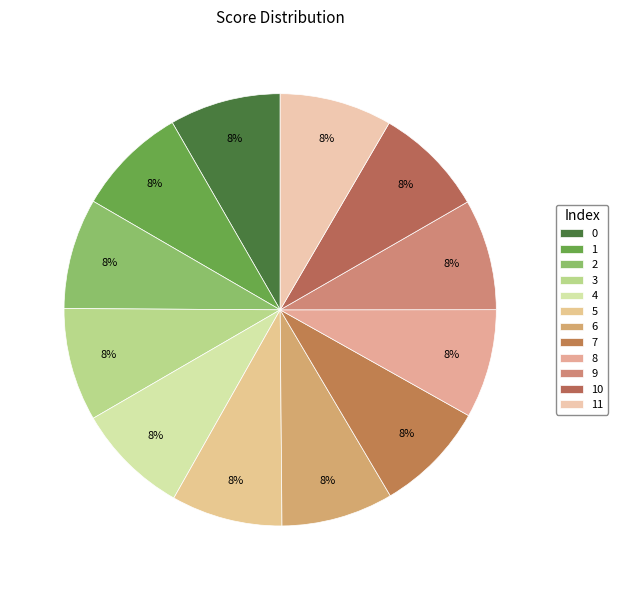

How many segments does this pie chart have?

12